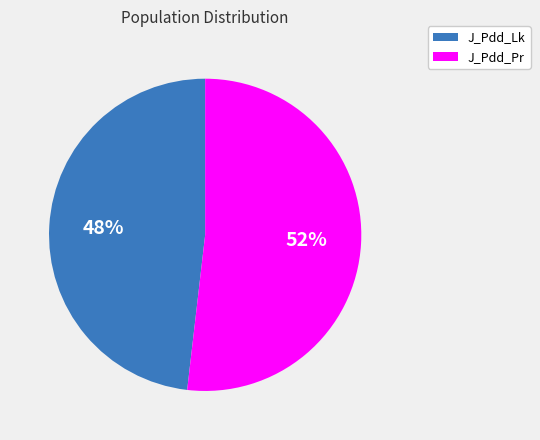

Which slice is the largest?

J_Pdd_Pr